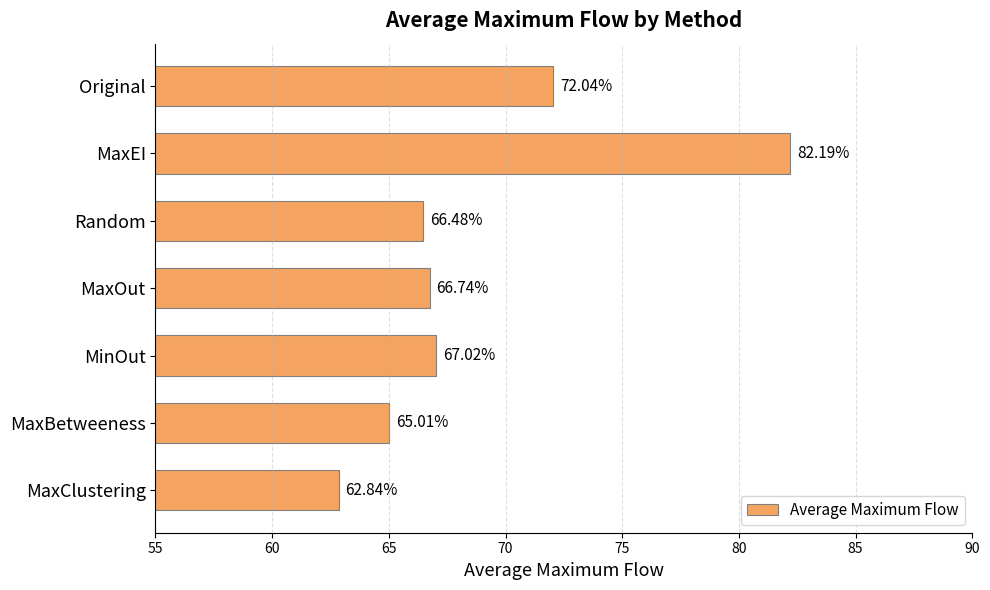

How many bars are there in total?

7